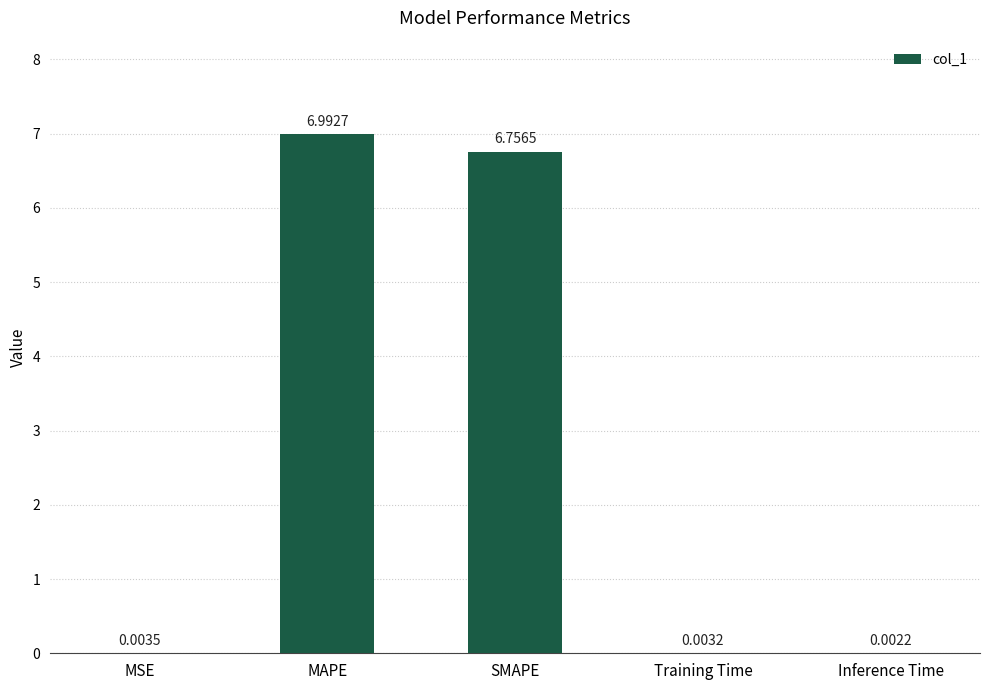

How many data points does each series have?

5